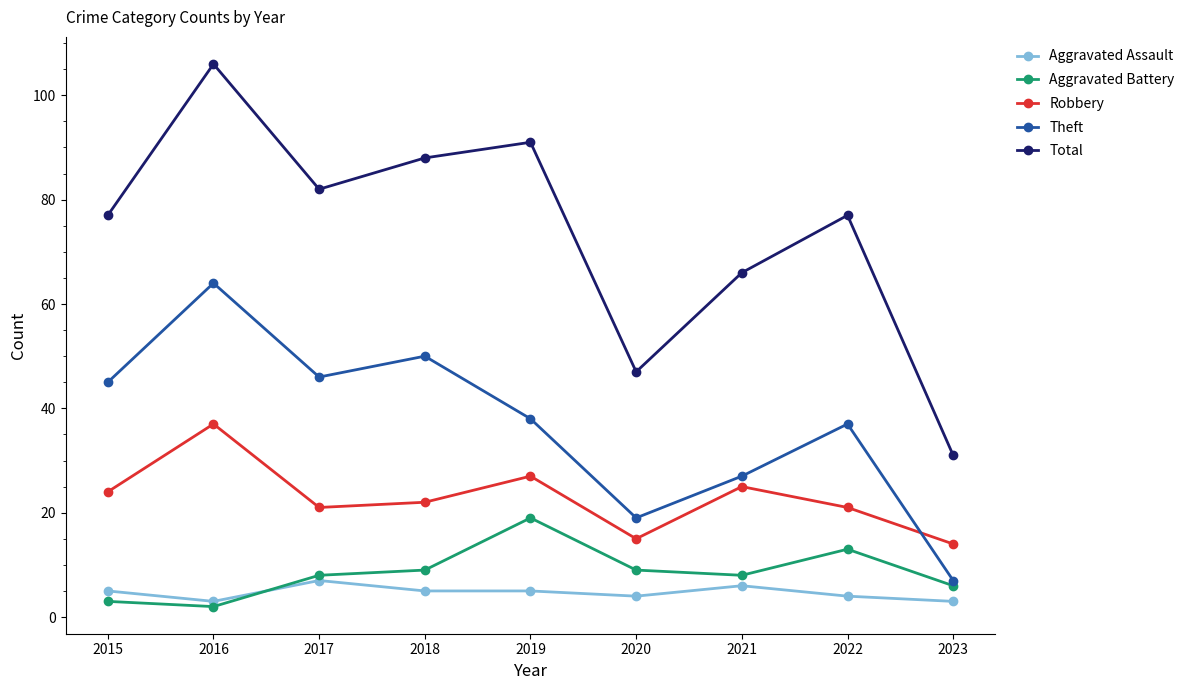

Which series has the largest total across all categories?

Total